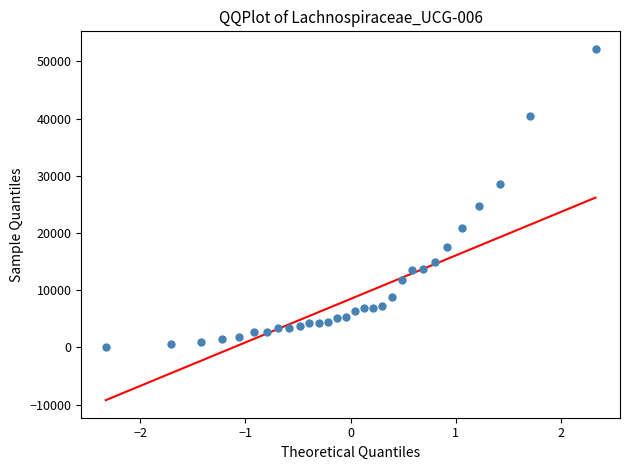

What Y value in the scatter plot is closest to 26166?

24755